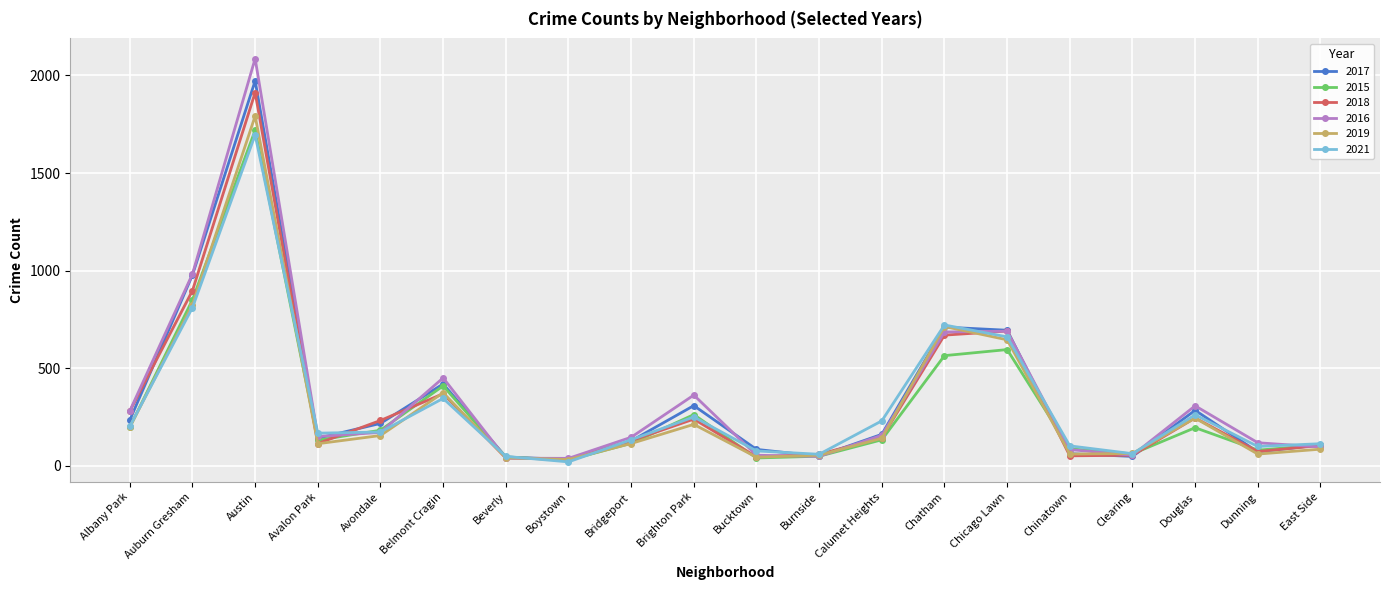

What is the label of the 1st point from the left?

Albany Park